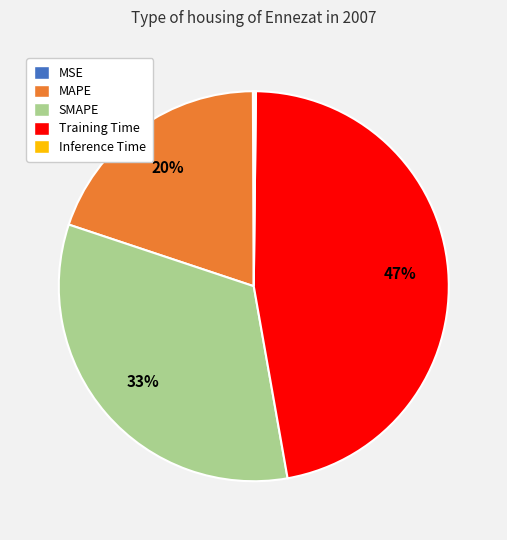

What is the largest slice in the pie chart?

Training Time